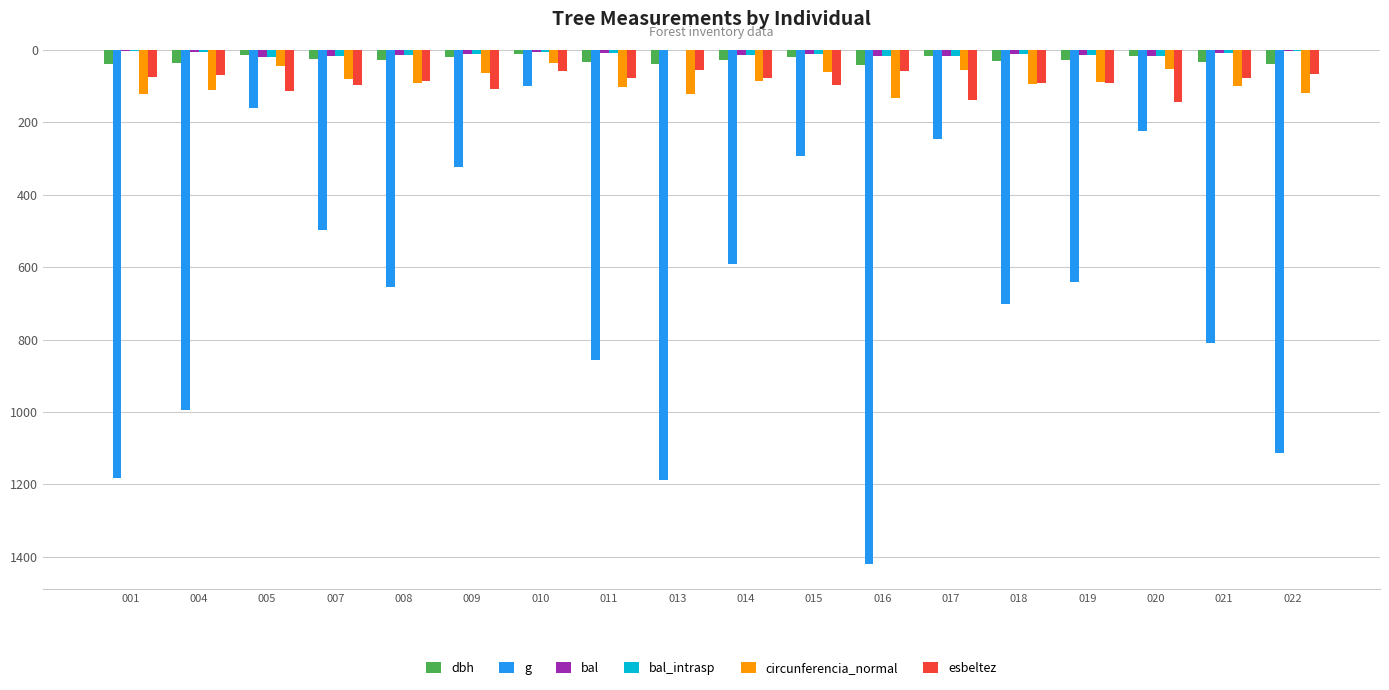

List the labels in order of dbh value, largest first.

010, 005, 020, 017, 015, 009, 007, 014, 019, 008, 018, 021, 011, 004, 022, 001, 013, 016